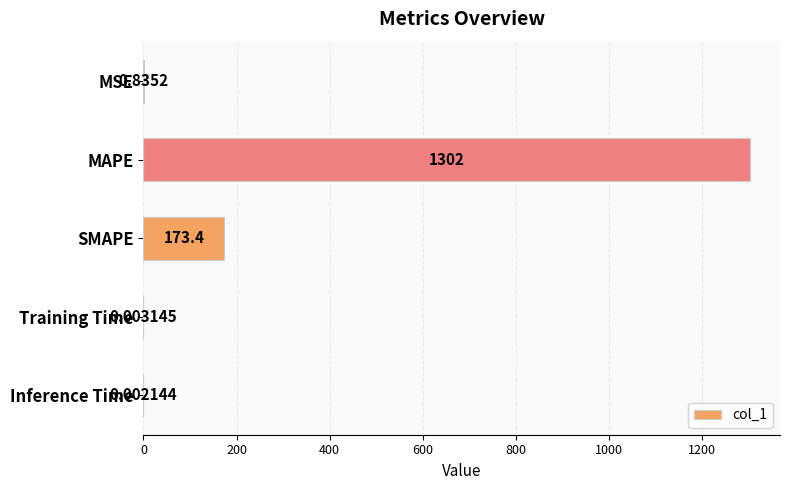

Are the bars horizontal?

Yes